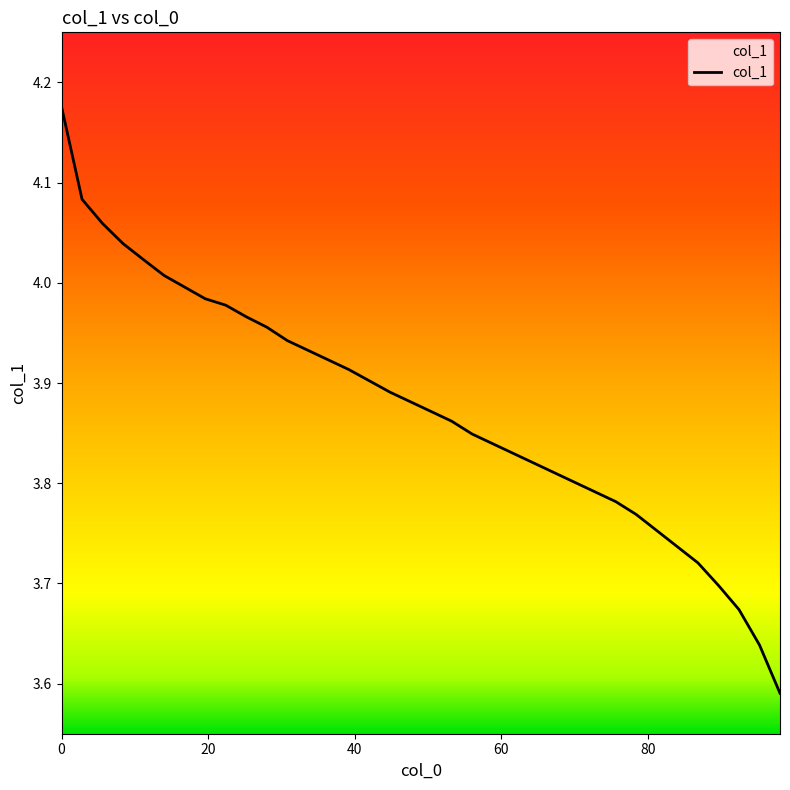

Count the number of data series in this chart.

1